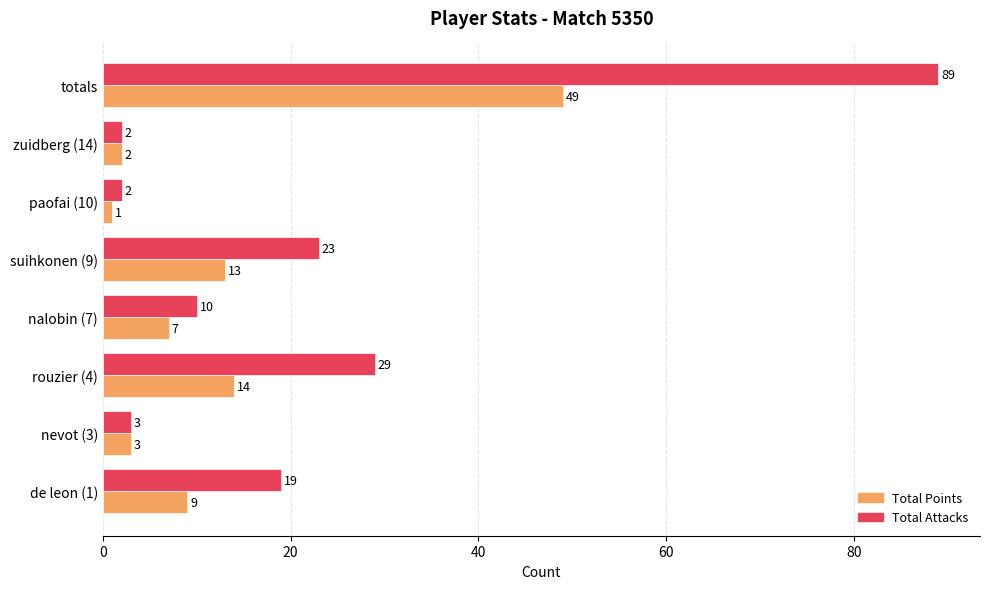

What are all the series names shown in the legend?

Total Points, Total Attacks